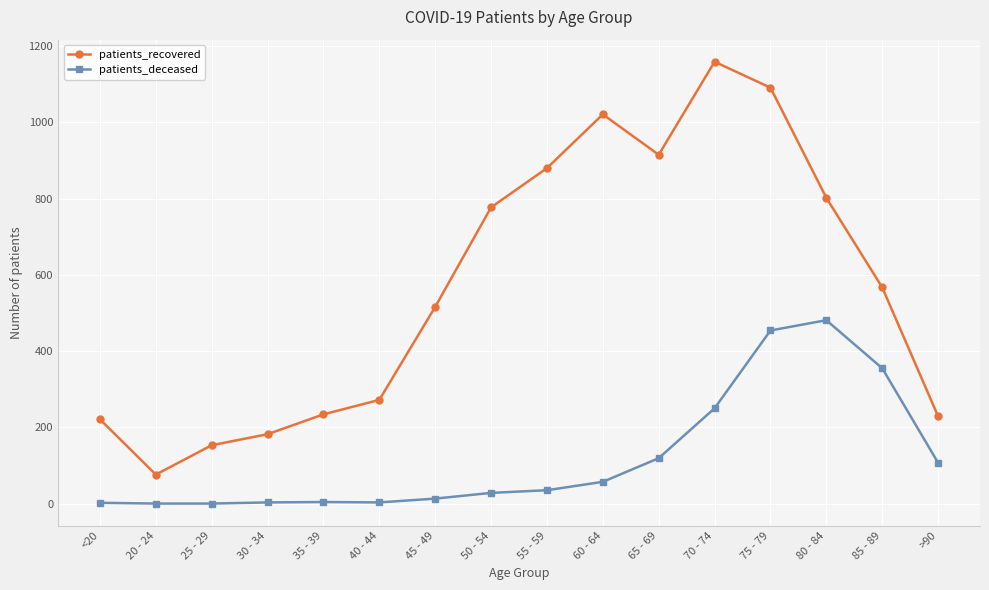

Where is patients_deceased nearest to the value 240?

70 - 74